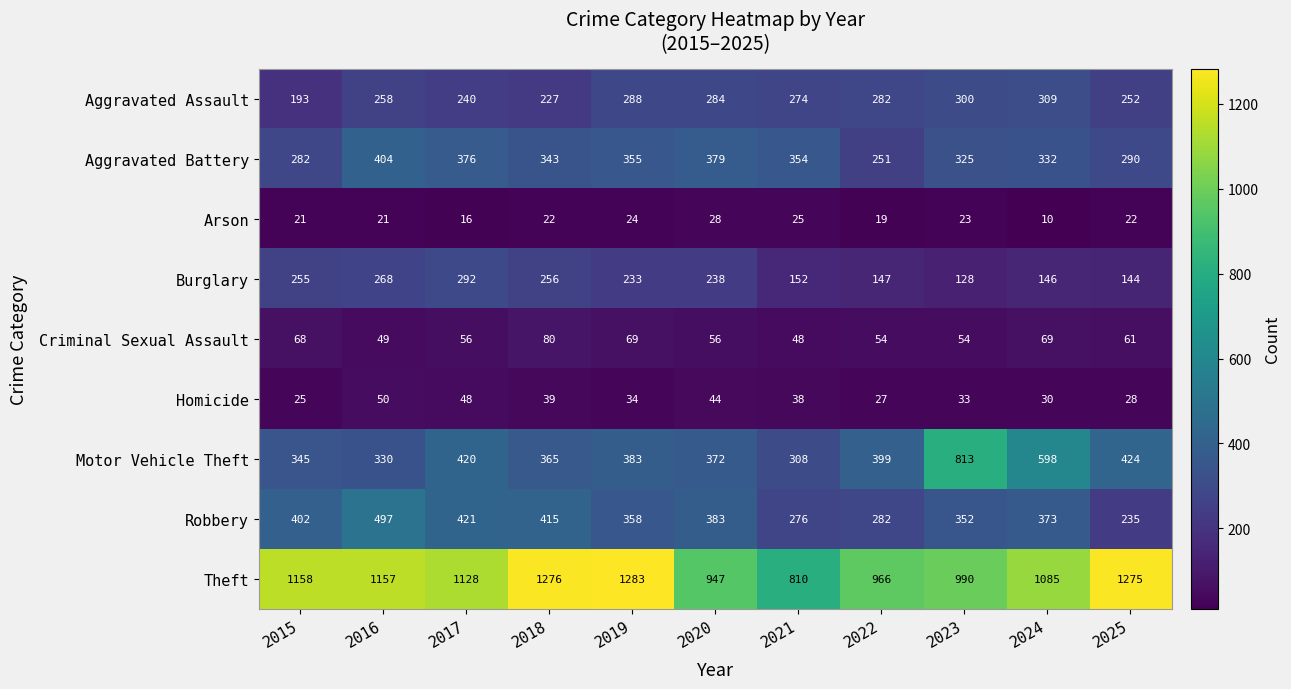

What is the lowest value of the Criminal Sexual Assault series?

48